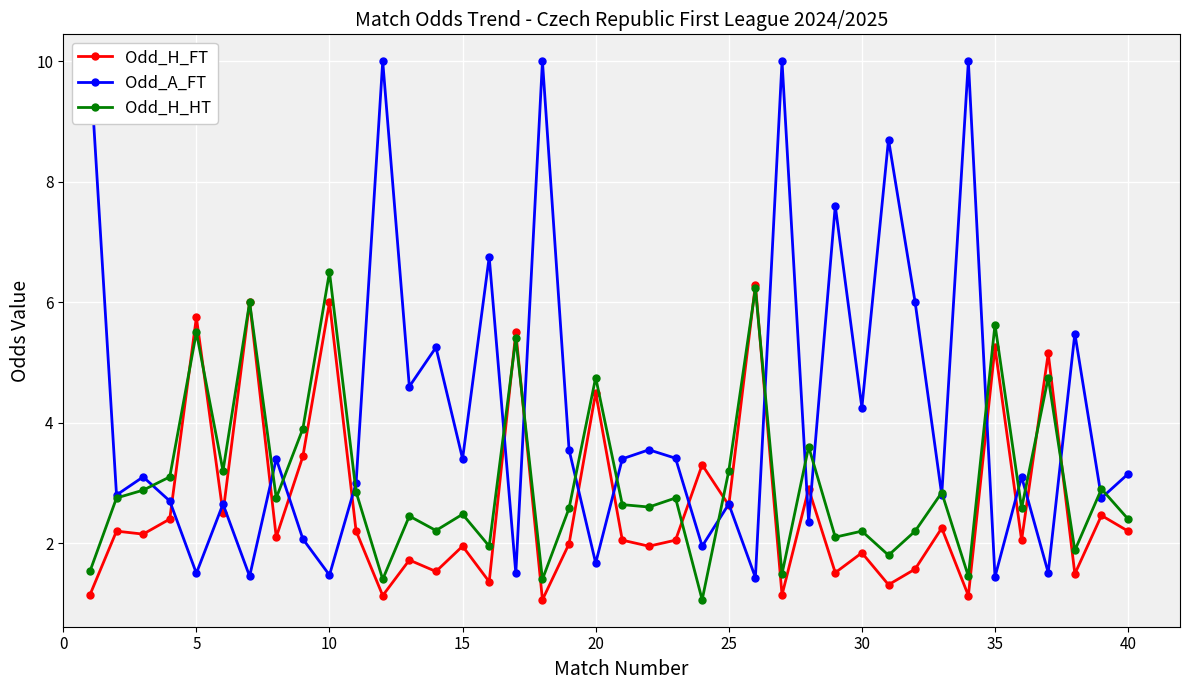

The Odd_H_HT series shows 1.5 at 15. True or false?

False